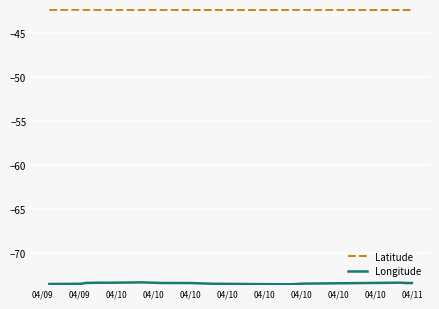

Which series has the largest total across all categories?

Latitude